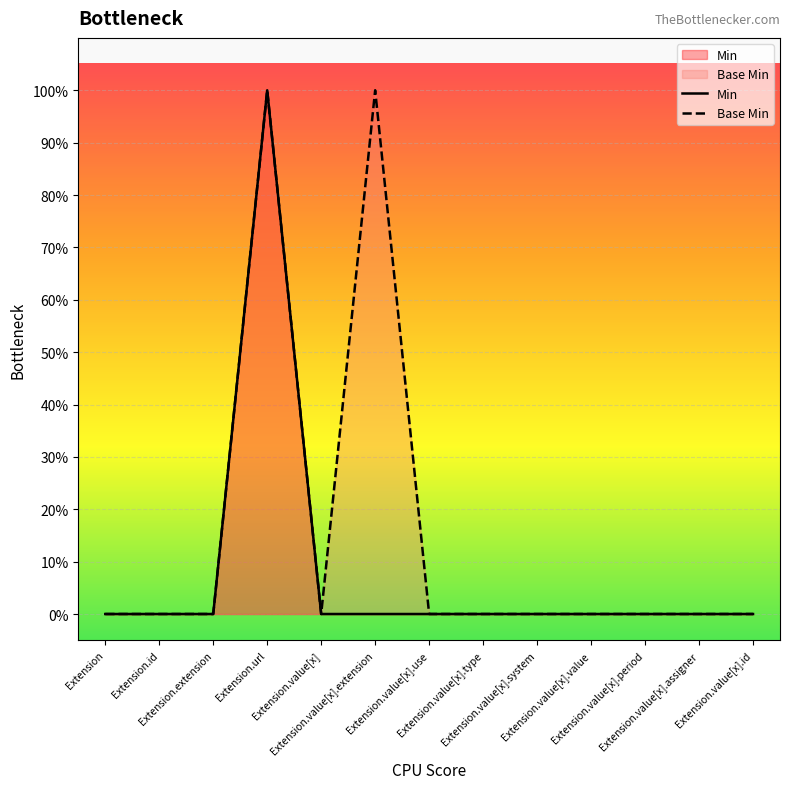

What is the label of the 9th point from the left?

Extension.value[x].system